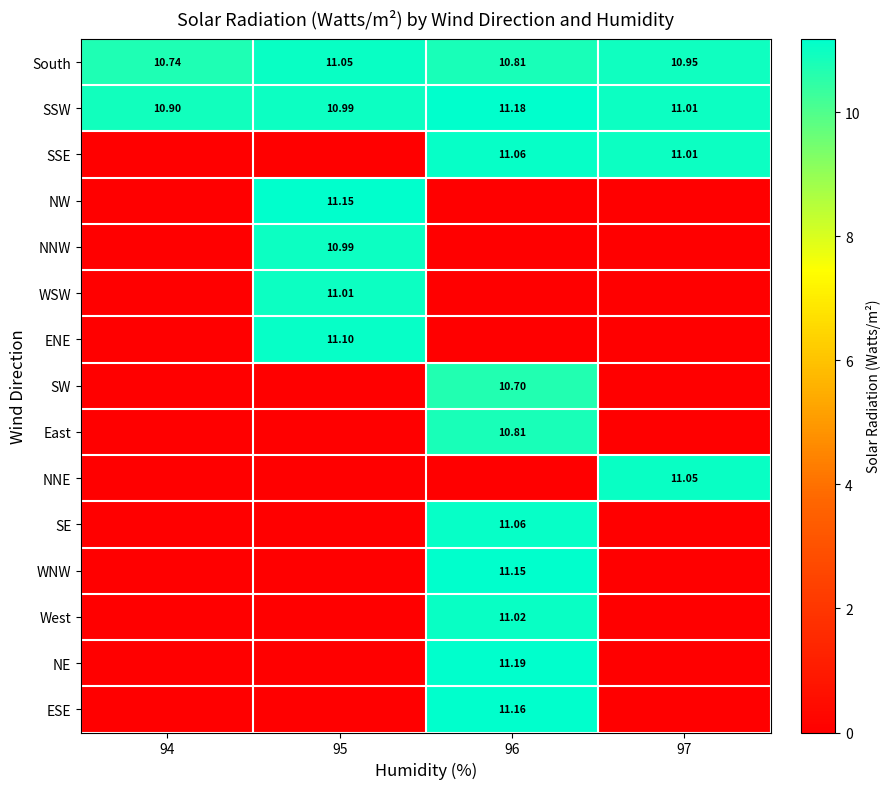

Rank the series by their maximum value, from highest to lowest.

NE, SSW, ESE, WNW, NW, ENE, SSE, SE, NNE, South, West, WSW, NNW, East, SW